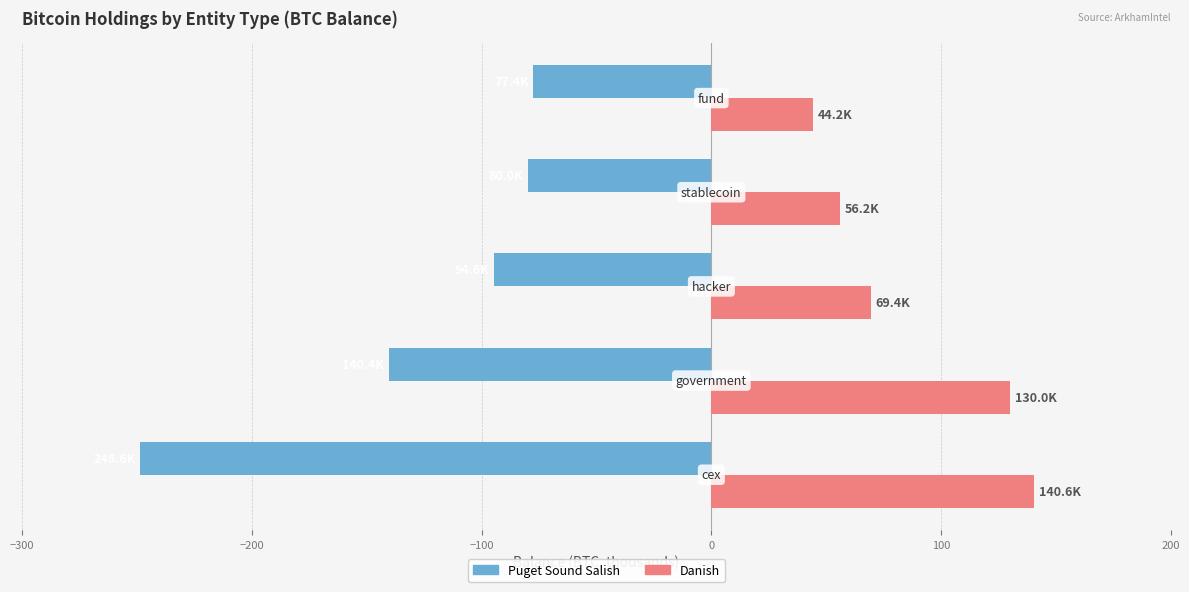

What is the difference between the maximum and minimum values in the Puget Sound Salish series?

171.2